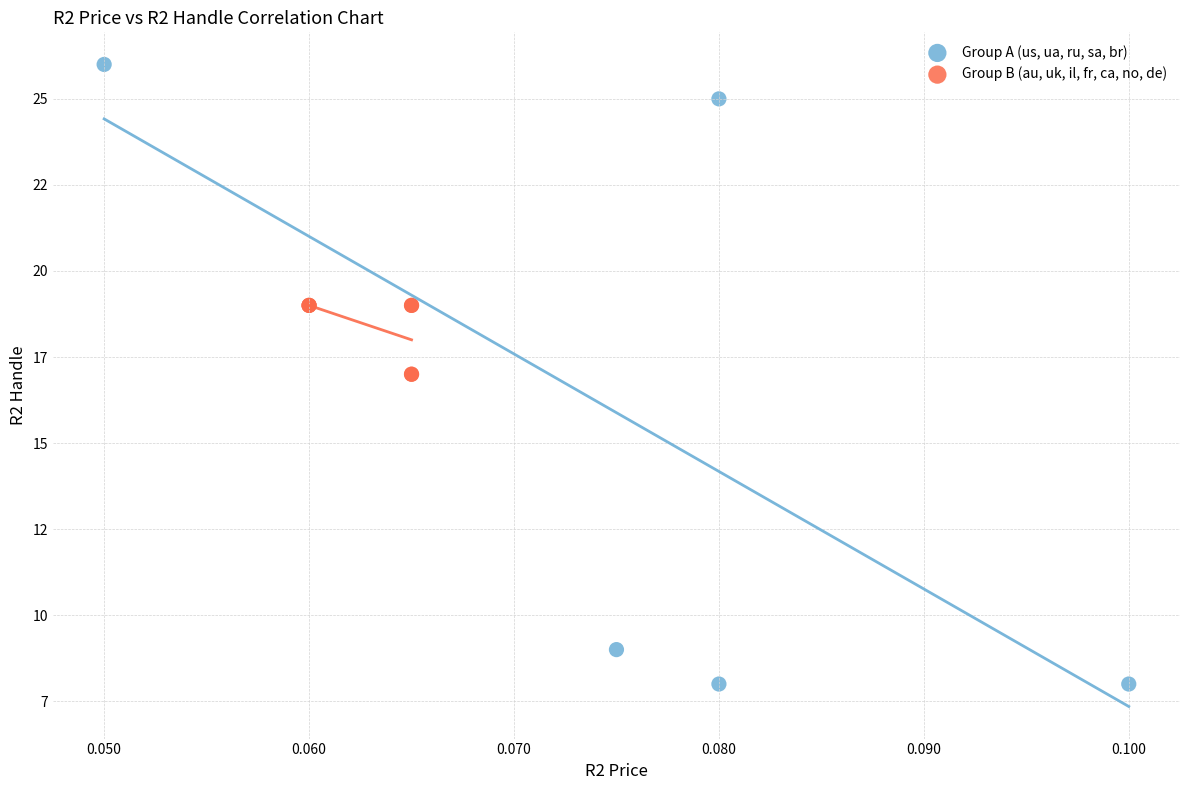

What are all the series names shown in the legend?

Group A (us, ua, ru, sa, br), Group B (au, uk, il, fr, ca, no, de)